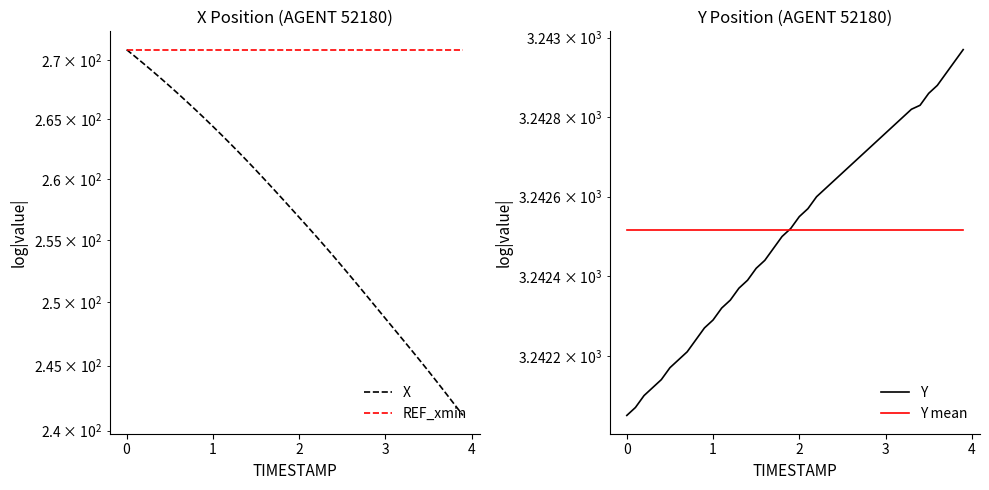

Reading left to right, list all the values displayed in this chart.

X: 270.9	270.3	269.7	269.1	268.4	267.8	267.1	266.4	265.8	265.1	264.4	263.7	262.9	262.2	261.5	260.7	259.9	259.2	258.4	257.6	256.8	256.1	255.3	254.5	253.7	252.9	252.0	251.2	250.4	249.5	248.7	247.9	247.1	246.2	245.4	244.6	243.7	242.9	242.0	241.2
REF_xmin: 270.9	270.9	270.9	270.9	270.9	270.9	270.9	270.9	270.9	270.9	270.9	270.9	270.9	270.9	270.9	270.9	270.9	270.9	270.9	270.9	270.9	270.9	270.9	270.9	270.9	270.9	270.9	270.9	270.9	270.9	270.9	270.9	270.9	270.9	270.9	270.9	270.9	270.9	270.9	270.9
Y: 3242.1	3242.1	3242.1	3242.1	3242.1	3242.2	3242.2	3242.2	3242.2	3242.3	3242.3	3242.3	3242.3	3242.4	3242.4	3242.4	3242.4	3242.5	3242.5	3242.5	3242.6	3242.6	3242.6	3242.6	3242.6	3242.7	3242.7	3242.7	3242.7	3242.7	3242.8	3242.8	3242.8	3242.8	3242.8	3242.9	3242.9	3242.9	3242.9	3243.0
Y mean: 3242.5	3242.5	3242.5	3242.5	3242.5	3242.5	3242.5	3242.5	3242.5	3242.5	3242.5	3242.5	3242.5	3242.5	3242.5	3242.5	3242.5	3242.5	3242.5	3242.5	3242.5	3242.5	3242.5	3242.5	3242.5	3242.5	3242.5	3242.5	3242.5	3242.5	3242.5	3242.5	3242.5	3242.5	3242.5	3242.5	3242.5	3242.5	3242.5	3242.5